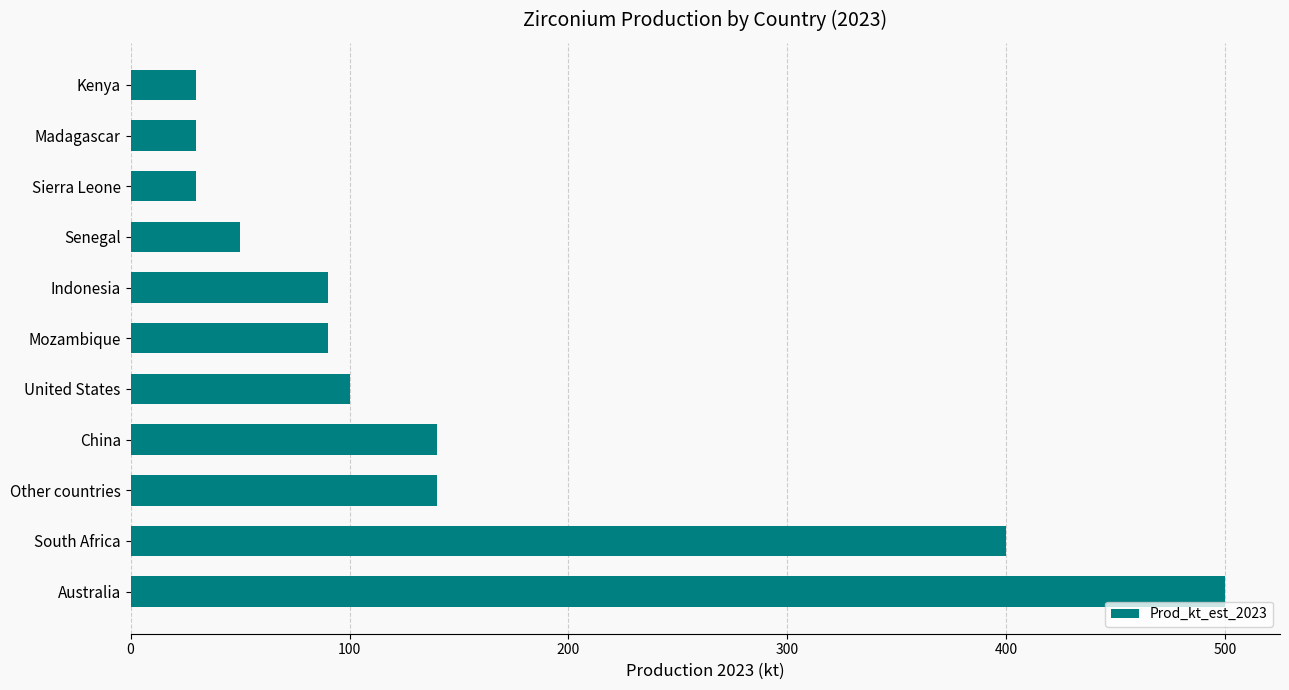

What is the sum of all values?

1600